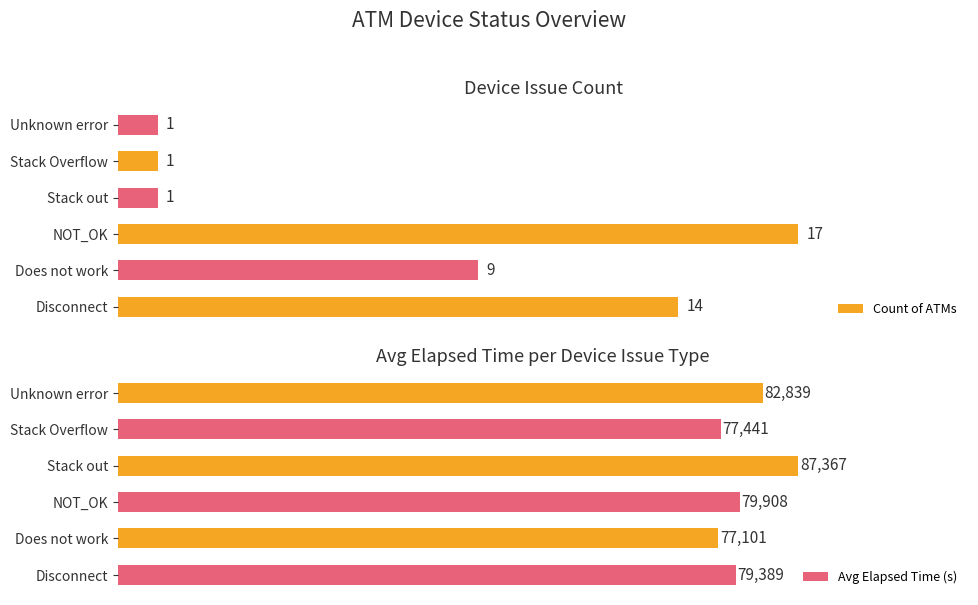

Reading left to right, list all the values displayed in this chart.

Count of ATMs: 14	9	17	1	1	1
Avg Elapsed Time (s): 79389	77101	79908	87367	77441	82839